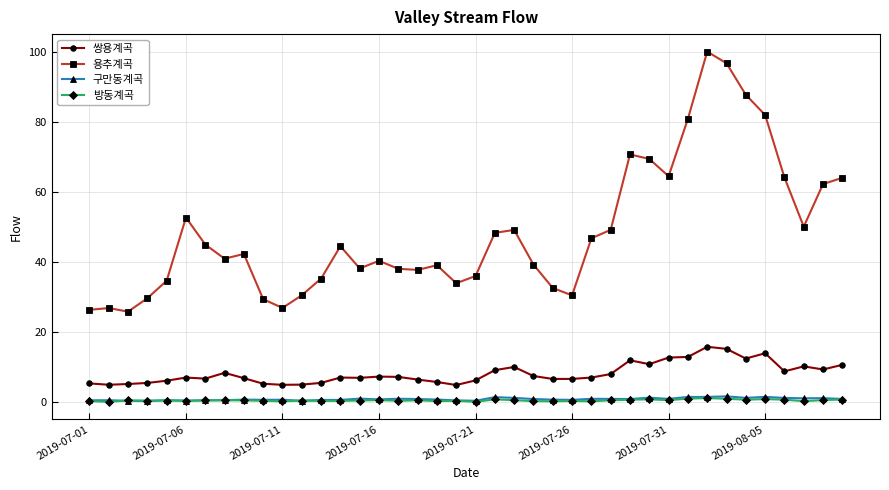

Which series has the widest spread of values?

용추계곡